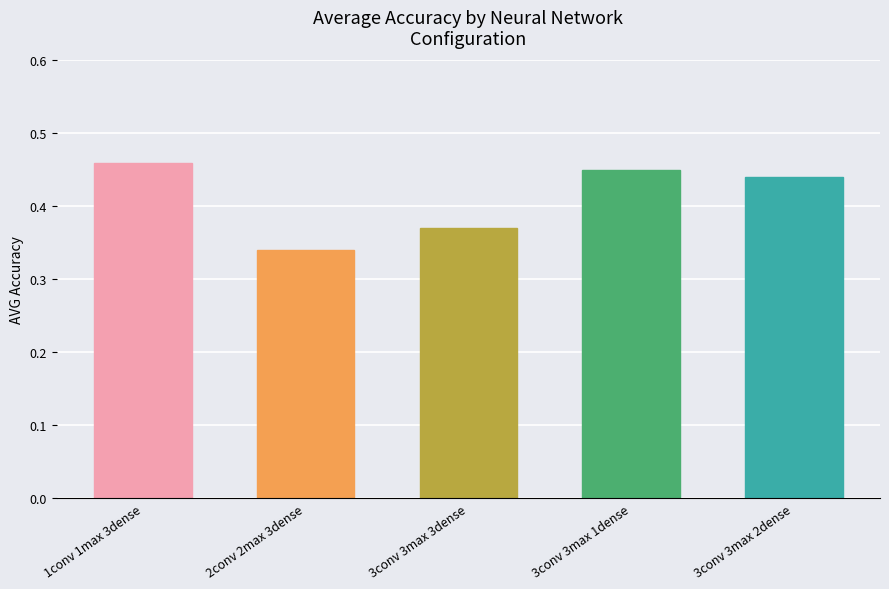

What is the change in value from 1conv 1max 3dense to 2conv 2max 3dense?

-0.1